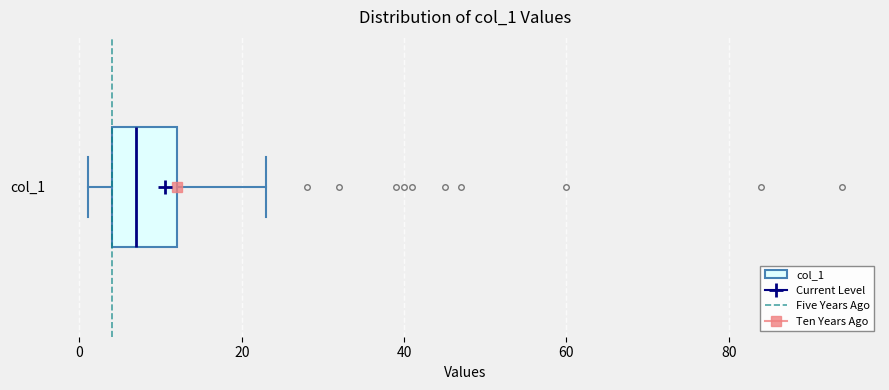

Where does the median line of the box for col_1 sit on the x-axis? The values are not printed on the chart, so give them approximately, as read against the axis.

8